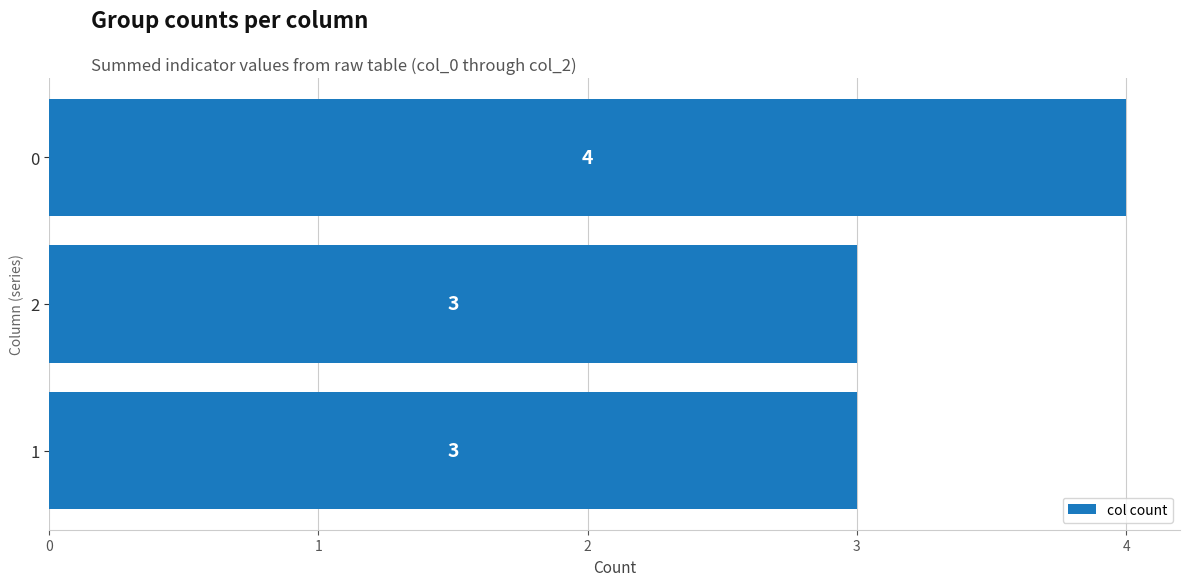

What is the ratio of the value at 2 to the value at 1?

1.0